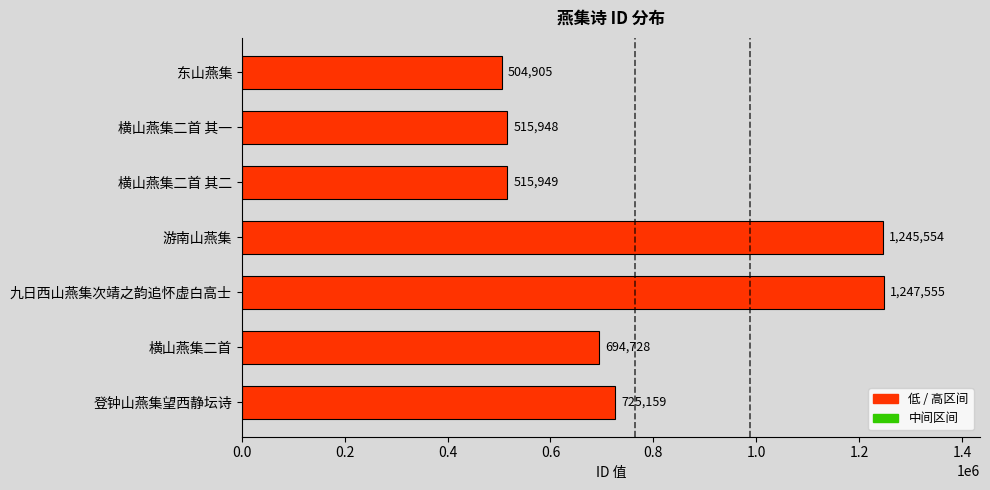

True or false: the data shows 515949 at 横山燕集二首 其二.

True